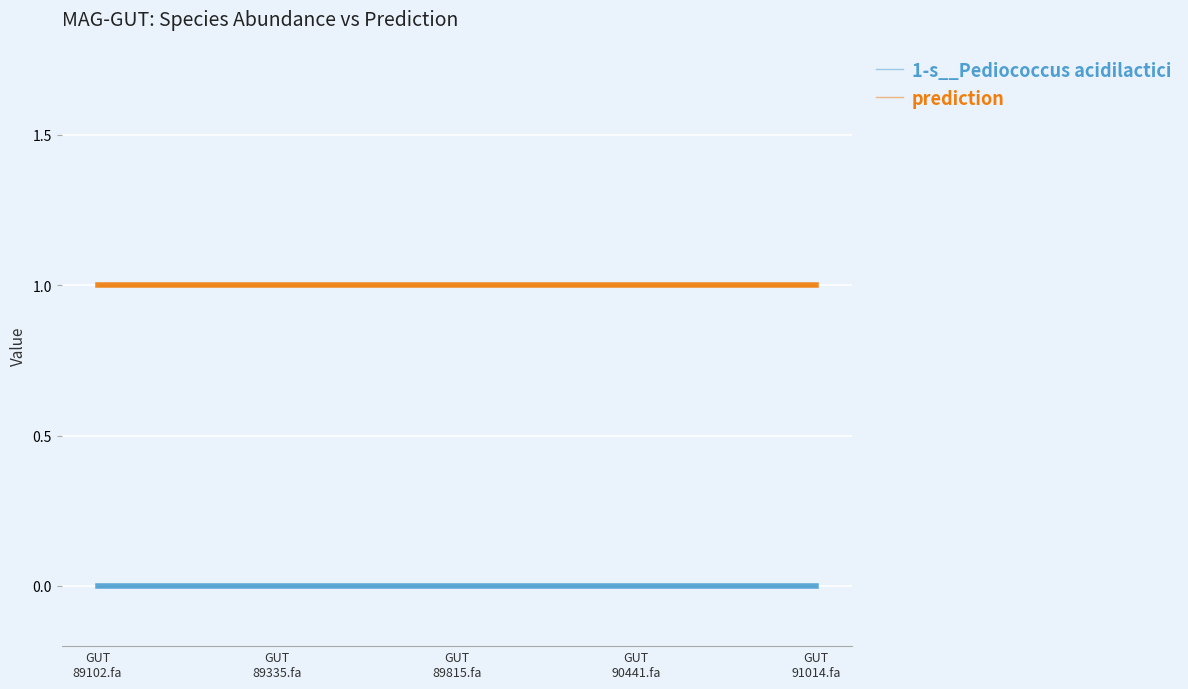

What is the highest value of the prediction series?

1